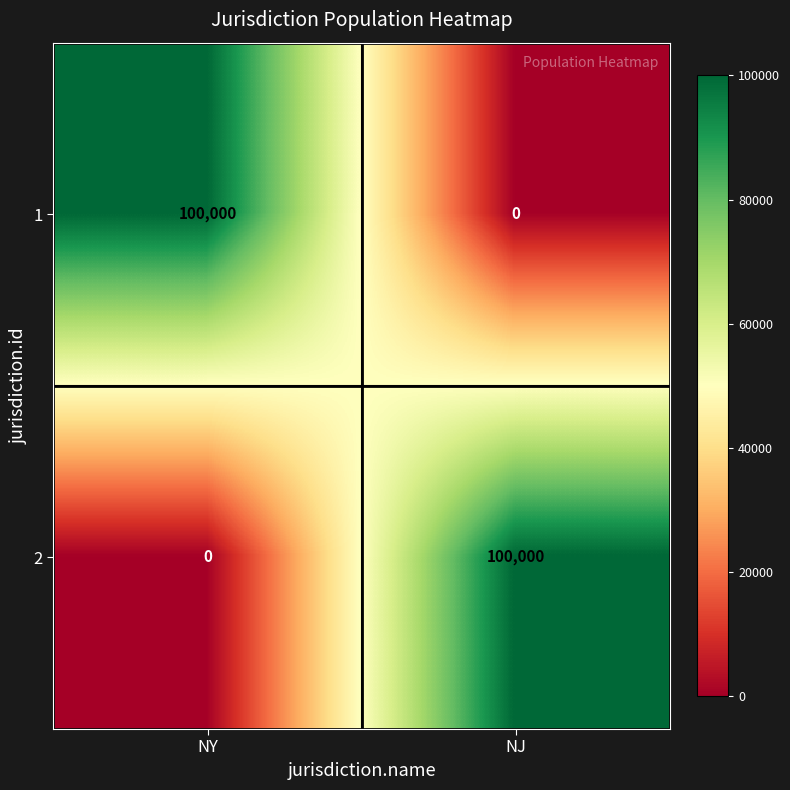

Which category has the highest value in the 1 series?

NY